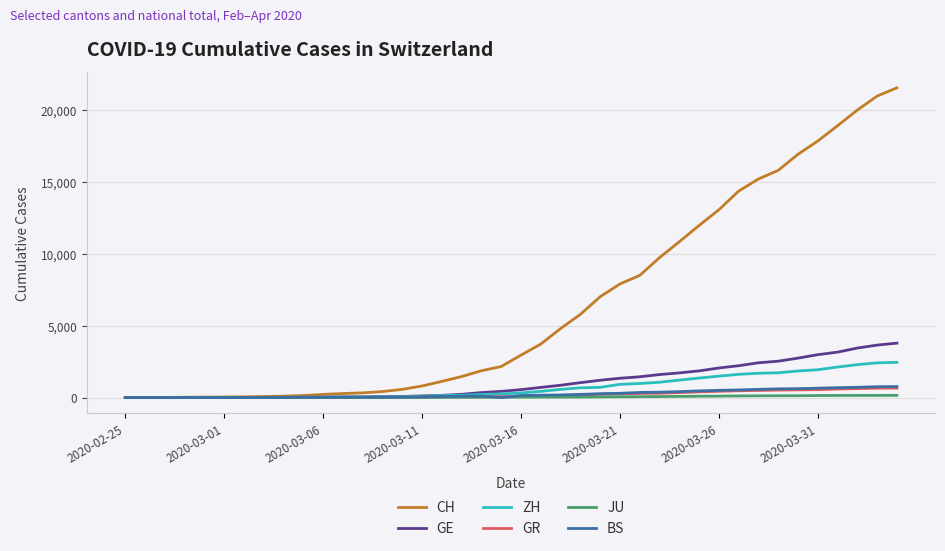

What is the maximum value shown in the chart?

21554